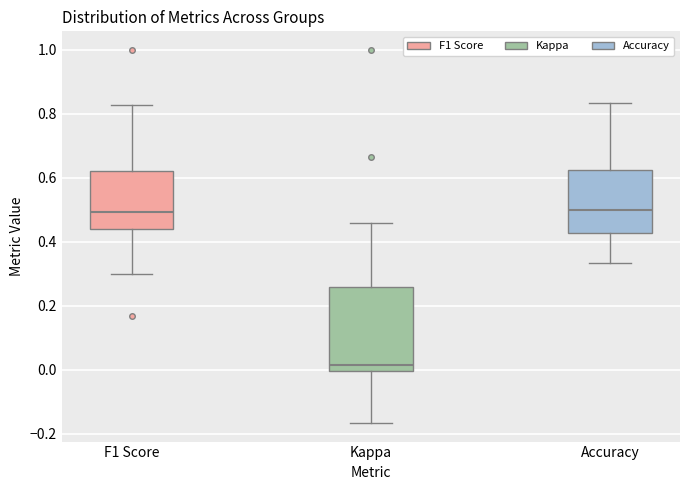

Reading left to right, transcribe this box plot: for each box, give where its median line is, the range the box spans, and where its two whiskers end, as read against the y-axis. The values are not printed on the chart, so give them approximately, as read against the axis.

F1 Score: median 0.50, box 0.44 to 0.62, whiskers 0.30 to 0.82
Kappa: median 0.02, box 0.00 to 0.26, whiskers -0.16 to 0.46
Accuracy: median 0.50, box 0.42 to 0.62, whiskers 0.34 to 0.84